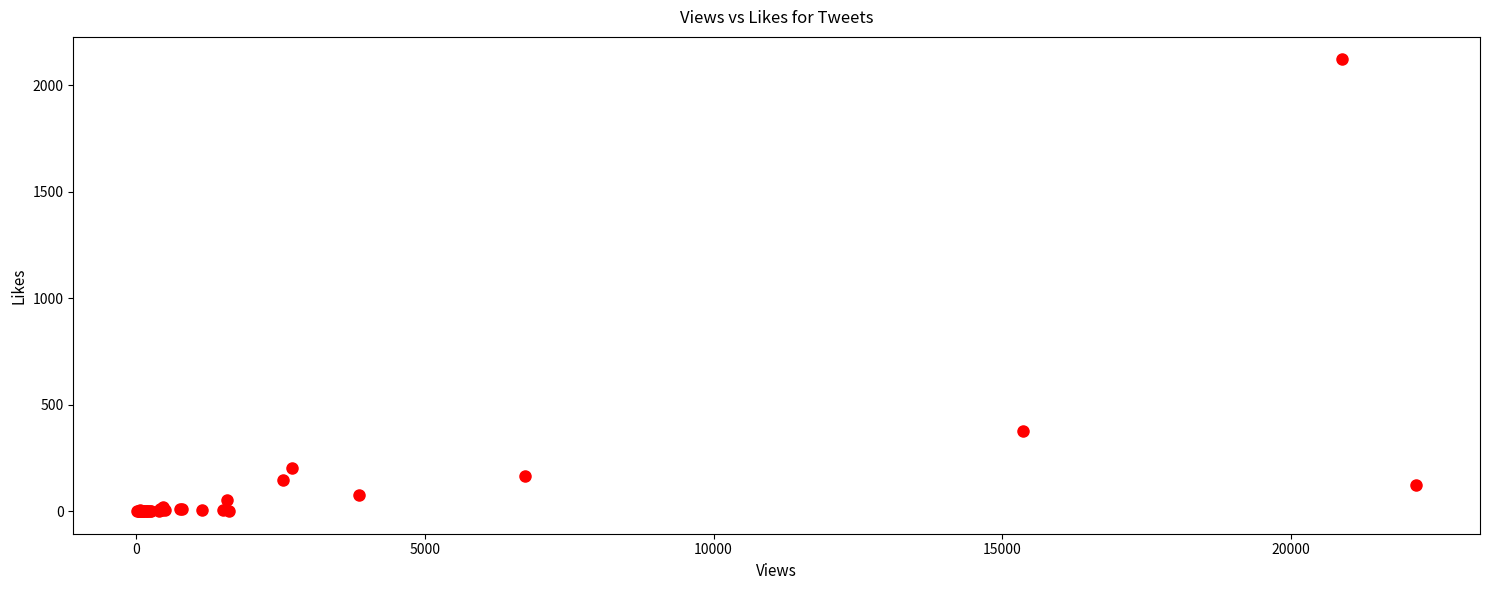

What Y value in the scatter plot is closest to 1060?

375